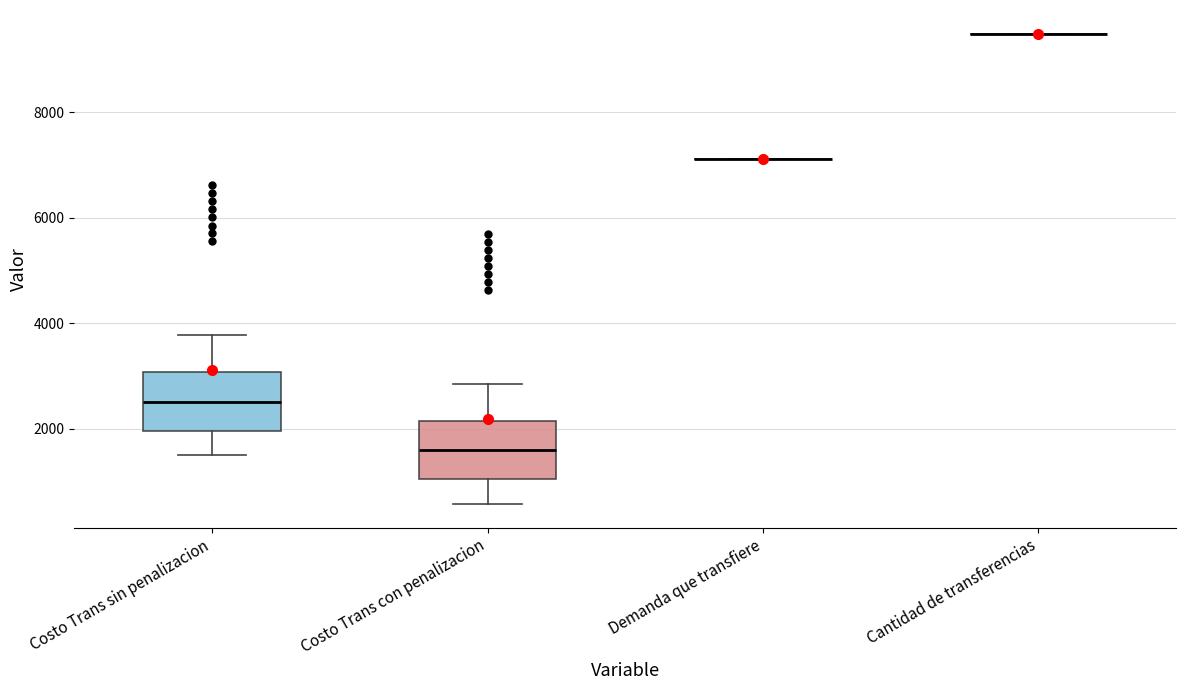

Reading left to right, read every box against the y-axis: the position of its median line, the range the box covers, and the ends of its whiskers. The values are not printed on the chart, so give them approximately, as read against the axis.

Costo Trans sin penalizacion: median 2600, box 2000 to 3000, whiskers 1400 to 3800
Costo Trans con penalizacion: median 1600, box 1000 to 2200, whiskers 600 to 2800
Demanda que transfiere: box collapsed to a line at 7200, whiskers 7200 to 7200
Cantidad de transferencias: box collapsed to a line at 9400, whiskers 9400 to 9400